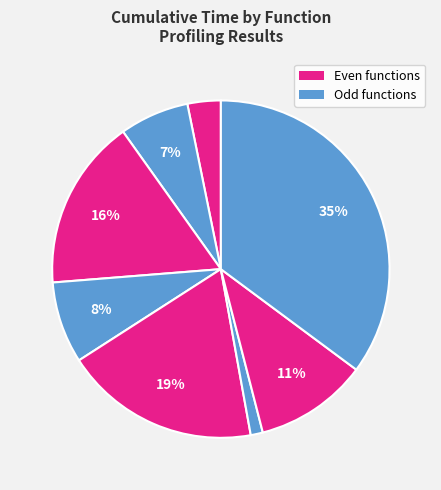

How many slices are in this pie chart?

8